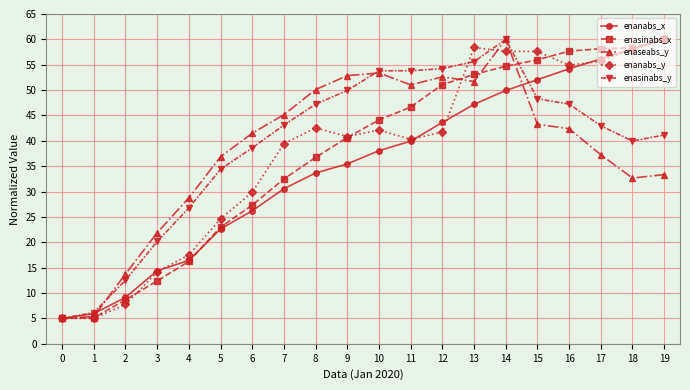

True or false: enanabs_y and enasinabs_y cross at least once.

True